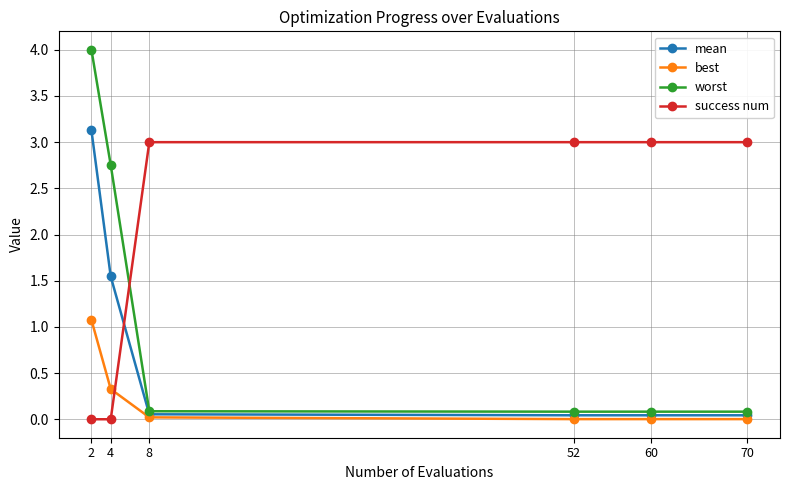

The worst series shows 0.1 at 8. True or false?

True